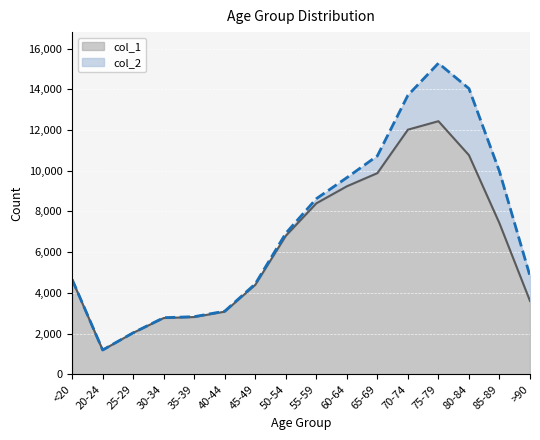

Is it true that the value at 80-84 is 16618?

False